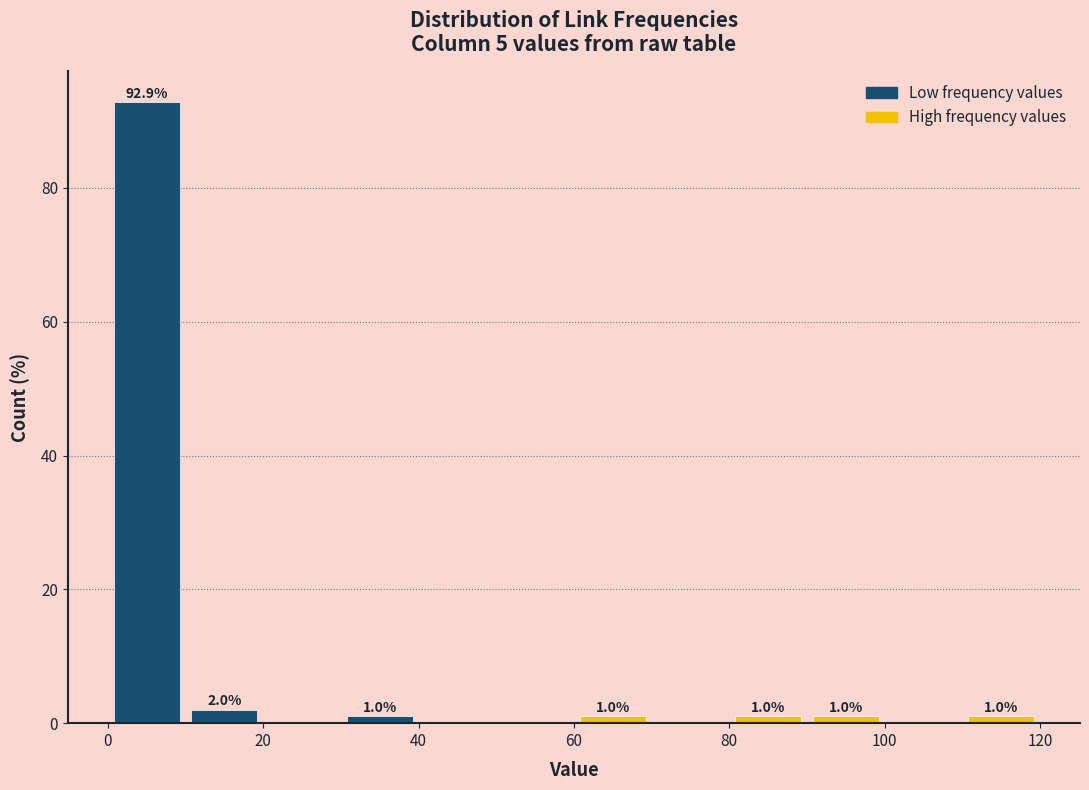

Over which range of the x-axis is the bar tallest?

0 to 10